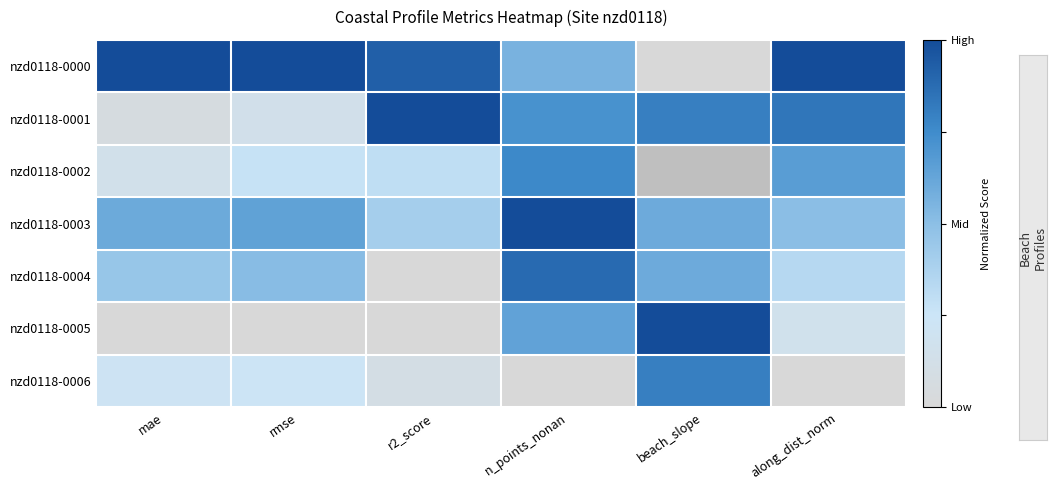

Which series has the largest total across all categories?

nzd0118-0000